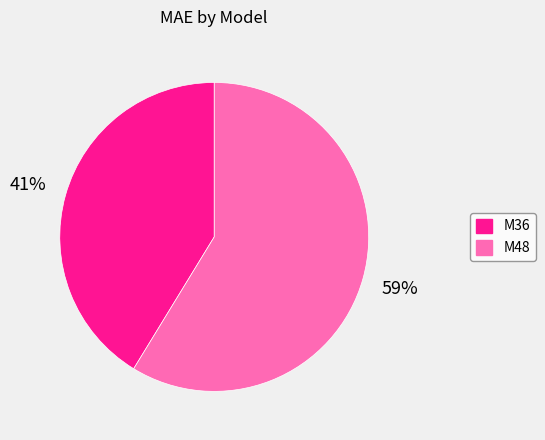

How many segments does this pie chart have?

2